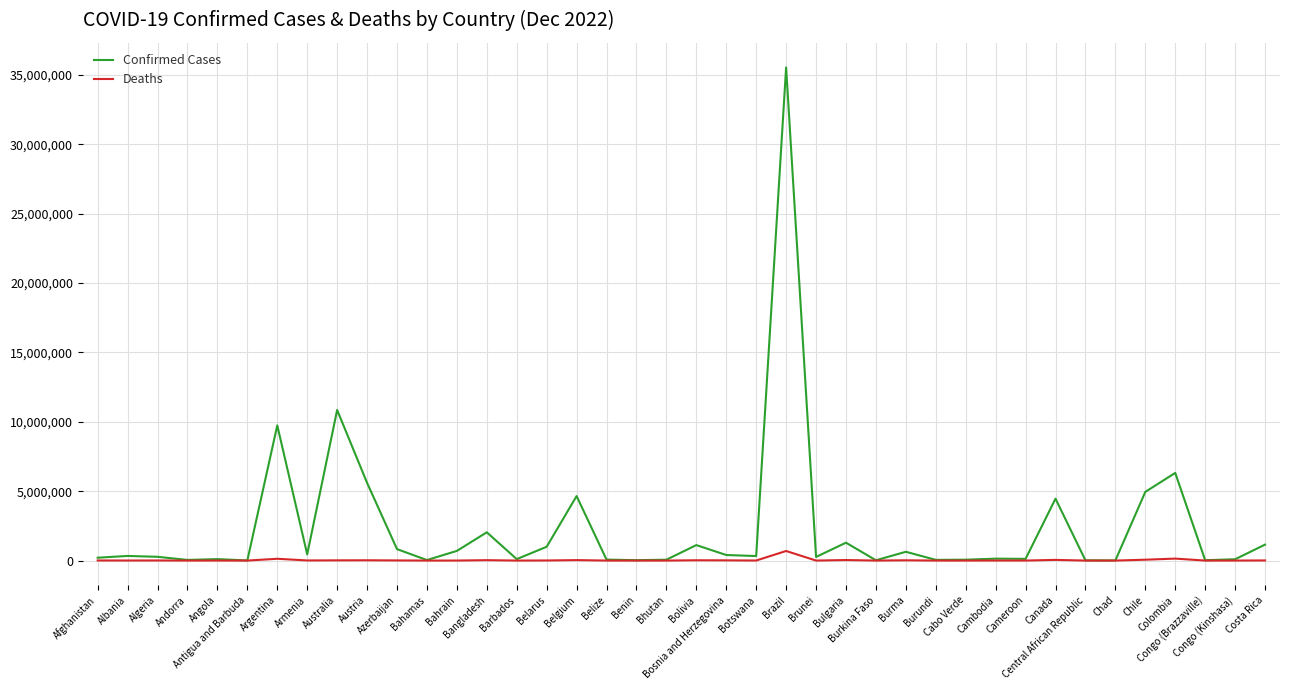

What is the maximum value shown in the chart?

35531716